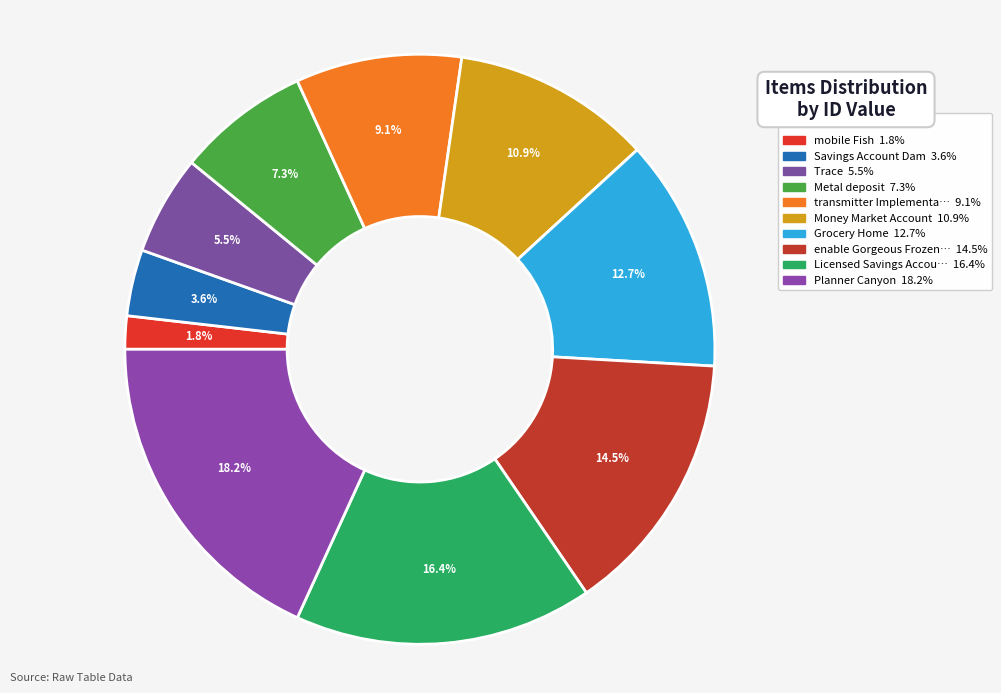

Is there any slice that represents more than half of the pie?

No